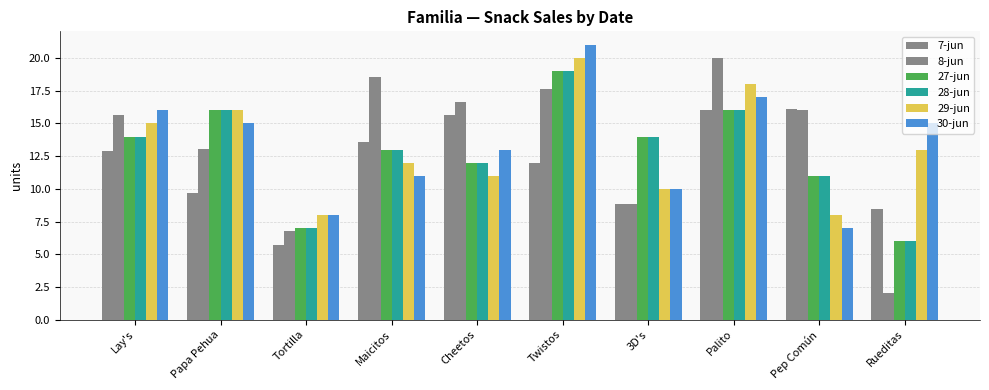

Are the bars grouped side by side (vs. stacked)?

Yes